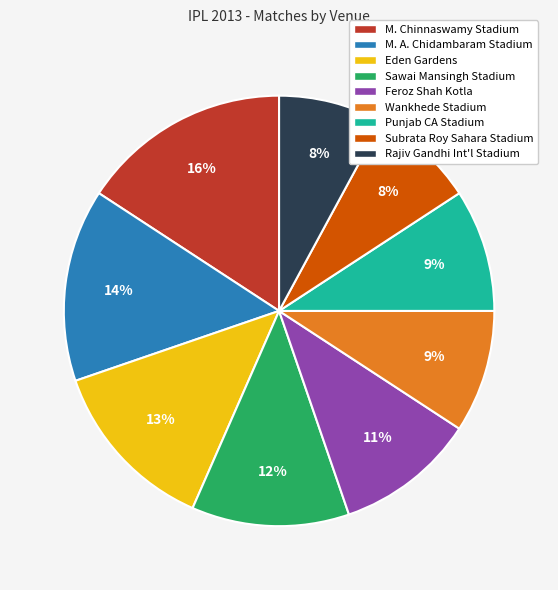

What percentage is the Rajiv Gandhi Int'l Stadium slice, to the nearest percent?

8%